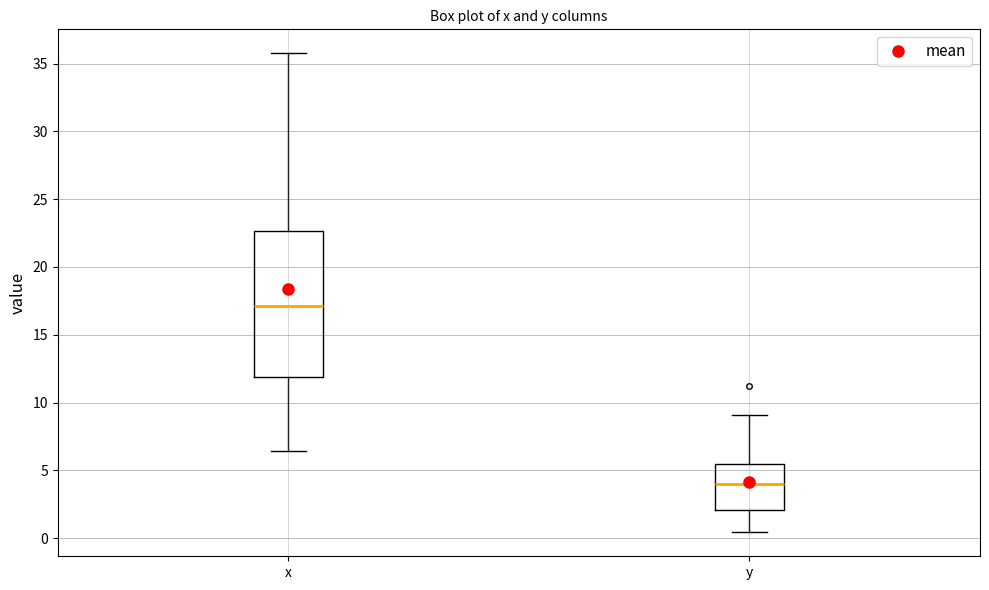

Which box is the tallest, from its lower edge to its upper edge?

x